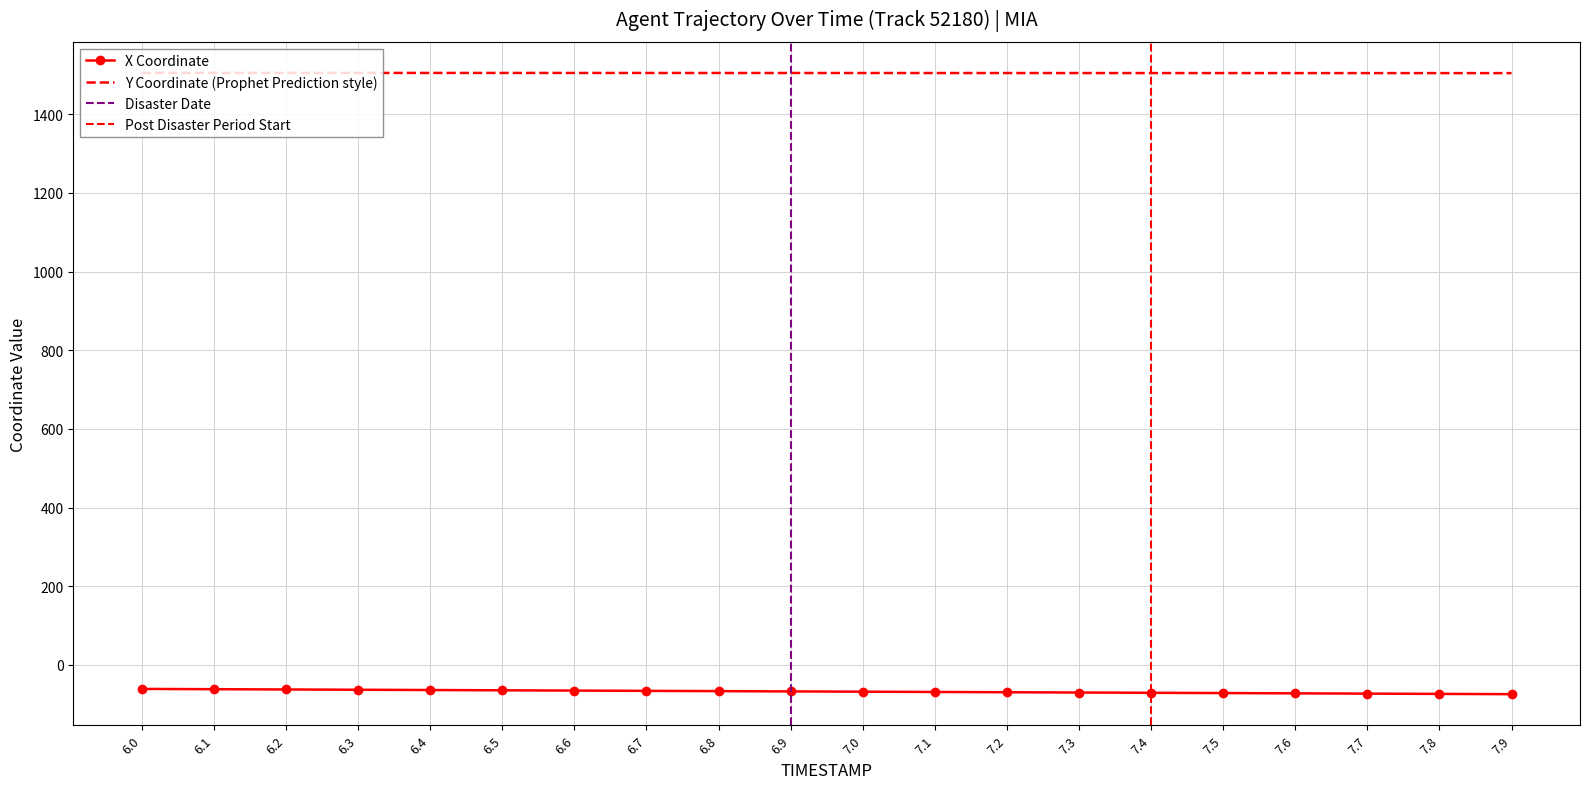

Reading left to right, transcribe all the data shown in this chart.

X: 6.0=-60.8	6.1=-61.5	6.2=-62.2	6.3=-62.9	6.4=-63.6	6.5=-64.3	6.6=-65.0	6.7=-65.7	6.8=-66.4	6.9=-67.2	7.0=-67.9	7.1=-68.6	7.2=-69.3	7.3=-70.0	7.4=-70.7	7.5=-71.4	7.6=-72.1	7.7=-72.8	7.8=-73.5	7.9=-74.2
Y: 6.0=1505.1	6.1=1505.0	6.2=1505.0	6.3=1505.0	6.4=1504.9	6.5=1504.9	6.6=1504.9	6.7=1504.8	6.8=1504.8	6.9=1504.8	7.0=1504.8	7.1=1504.7	7.2=1504.7	7.3=1504.7	7.4=1504.6	7.5=1504.6	7.6=1504.6	7.7=1504.5	7.8=1504.5	7.9=1504.5